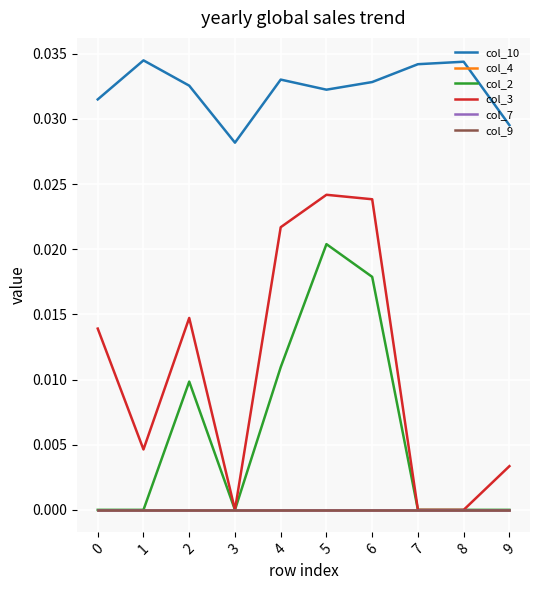

True or false: col_10 and col_3 cross at least once.

False